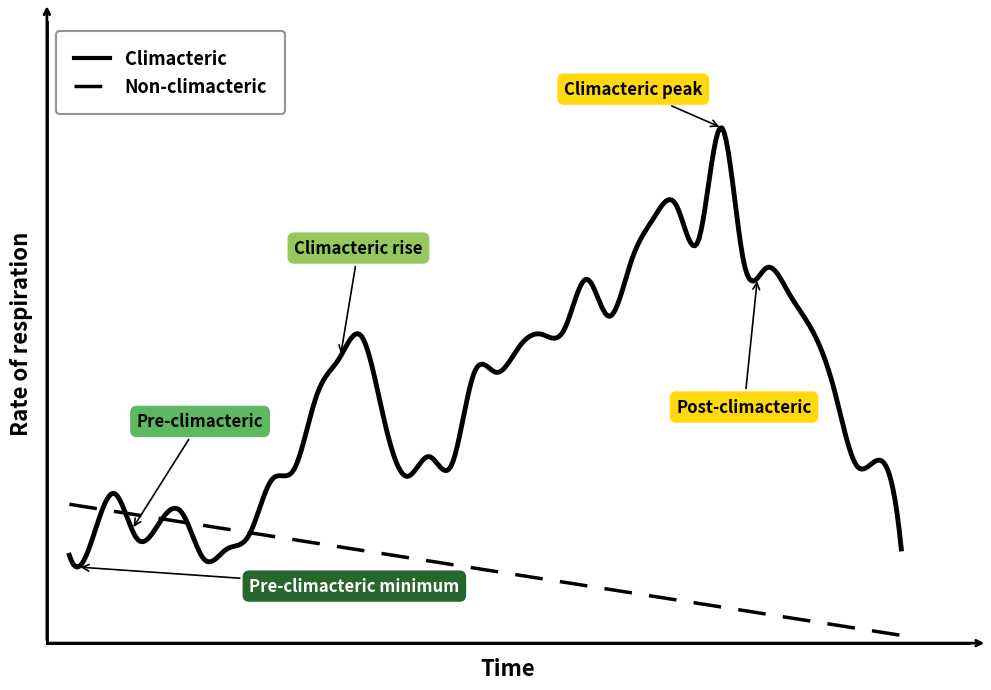

What is the maximum value shown in the chart?

2.0